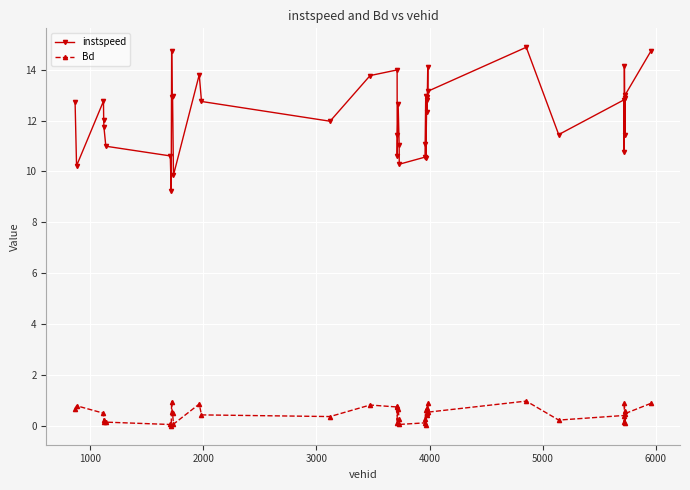

What is the difference between the maximum and minimum values in the instspeed series?

5.7